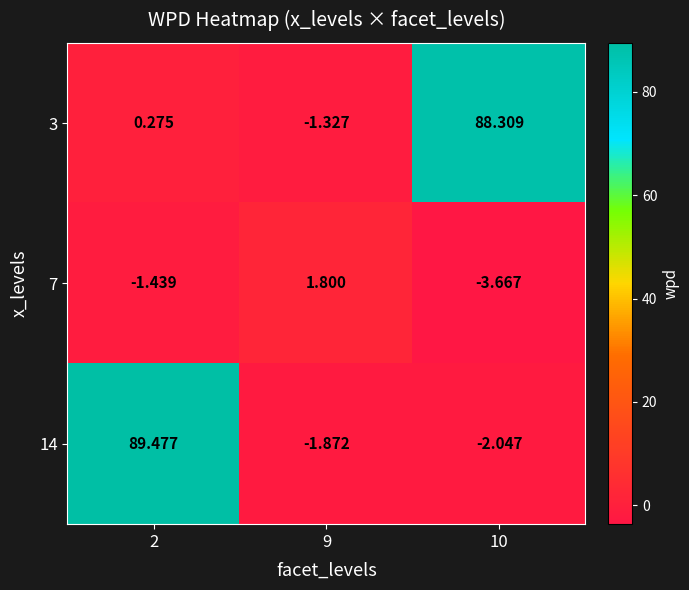

Is the value of 14 at 9 greater than the value of 3 at 9?

No